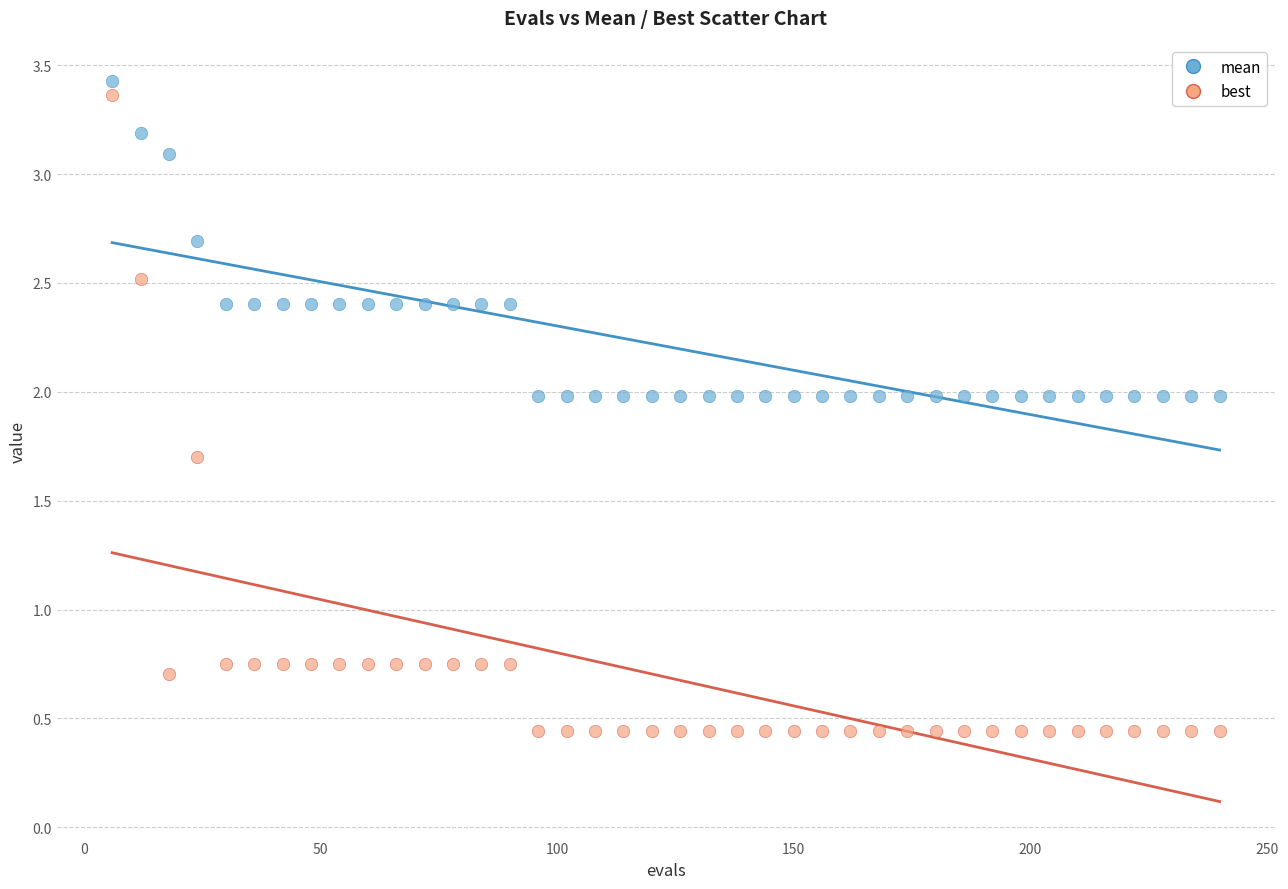

What are all the series names shown in the legend?

mean, best